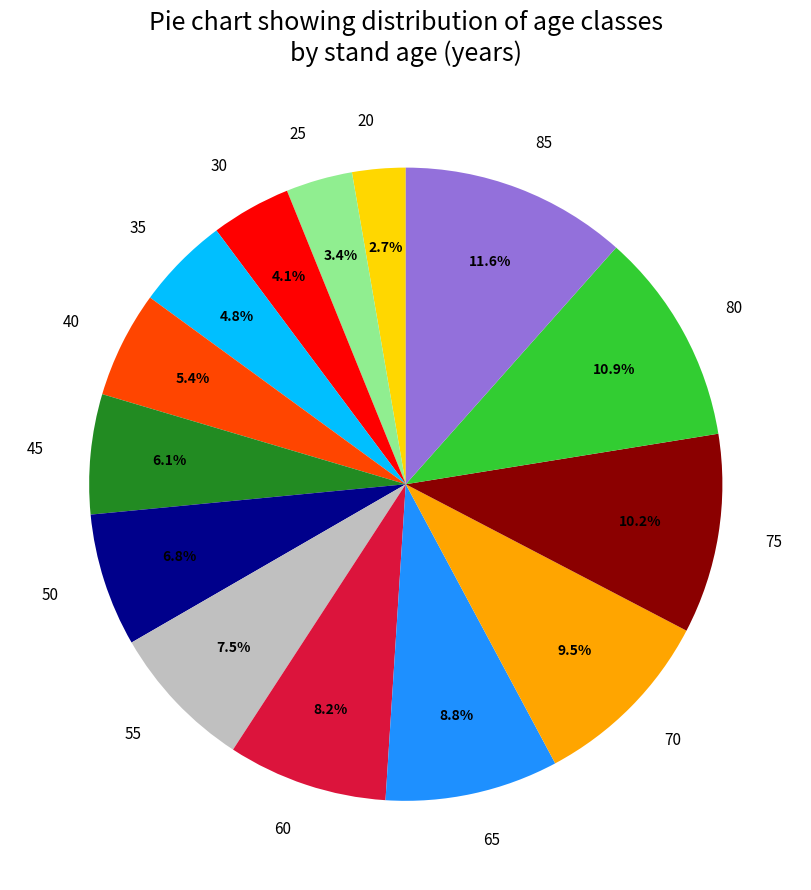

Is there any slice that represents more than half of the pie?

No